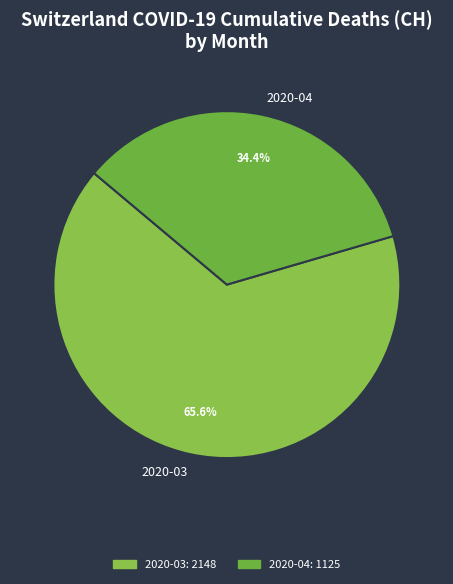

Which category has the smallest portion of the pie?

2020-04